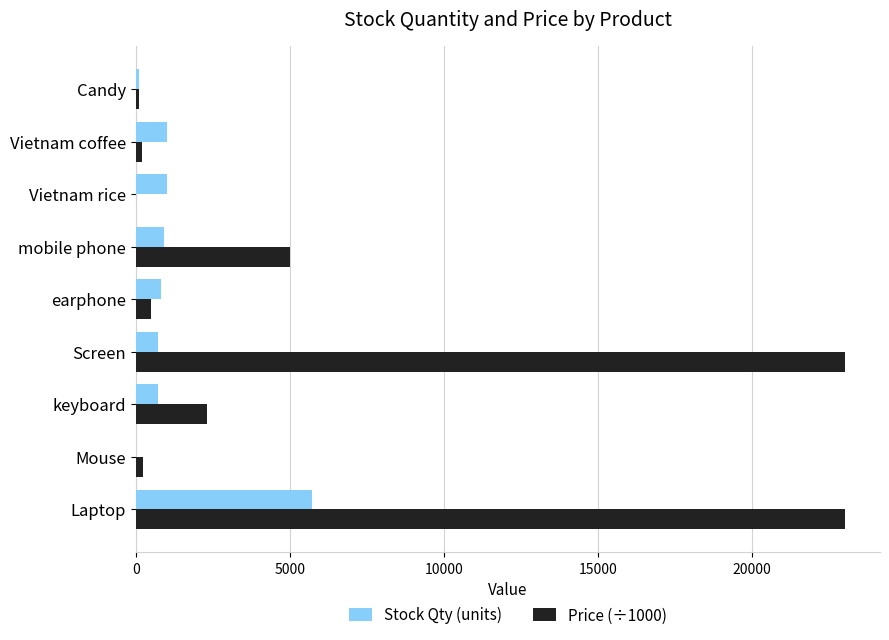

At which label does Stock Qty (units) reach its peak?

Laptop